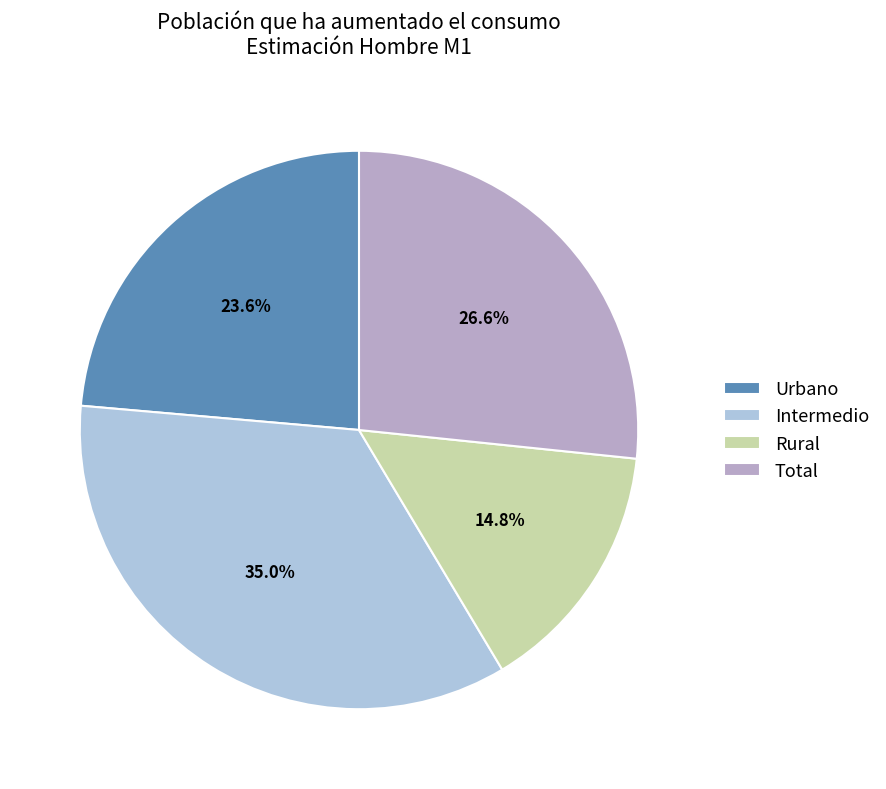

What is the total percentage of Urbano and Intermedio?

58.6%